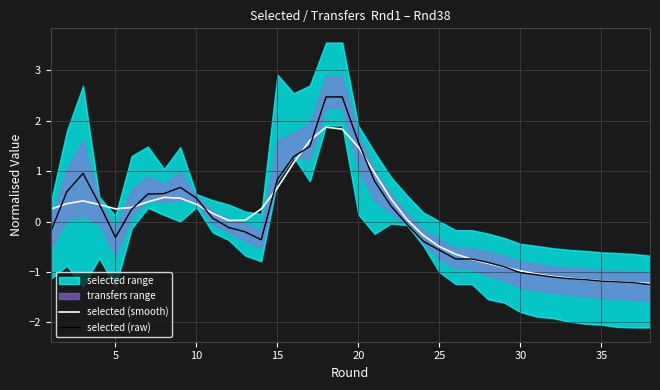

What is the maximum value for selected (raw)?

2.5